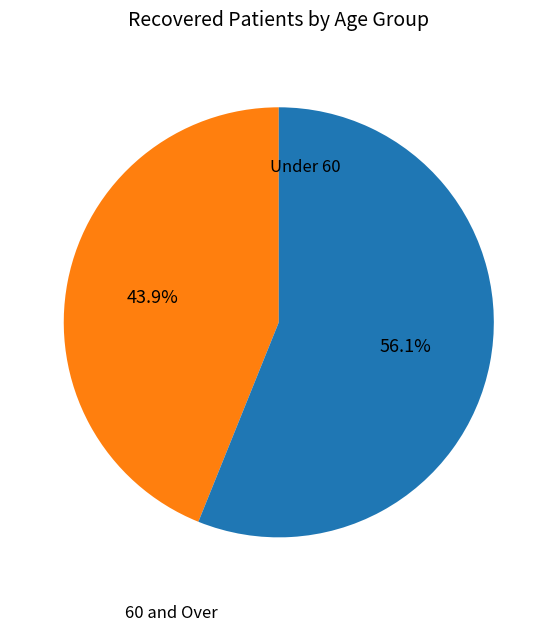

Count the number of slices in the pie.

2